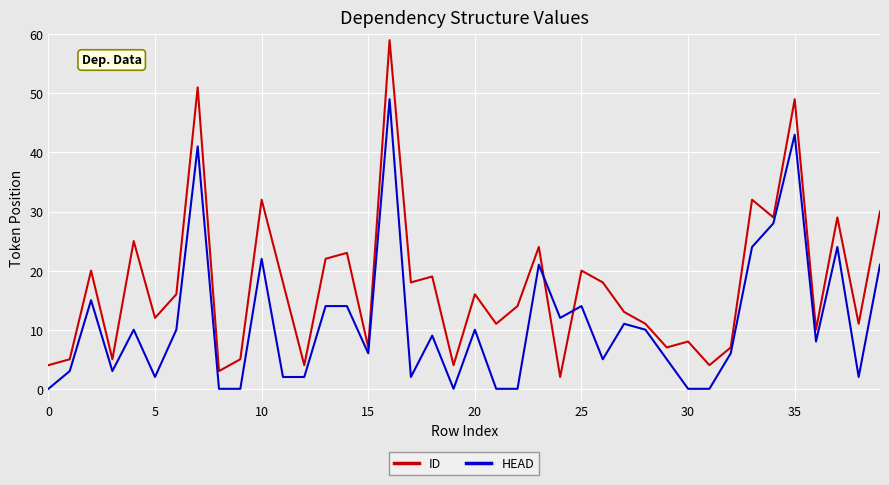

Which series has the largest total across all categories?

ID